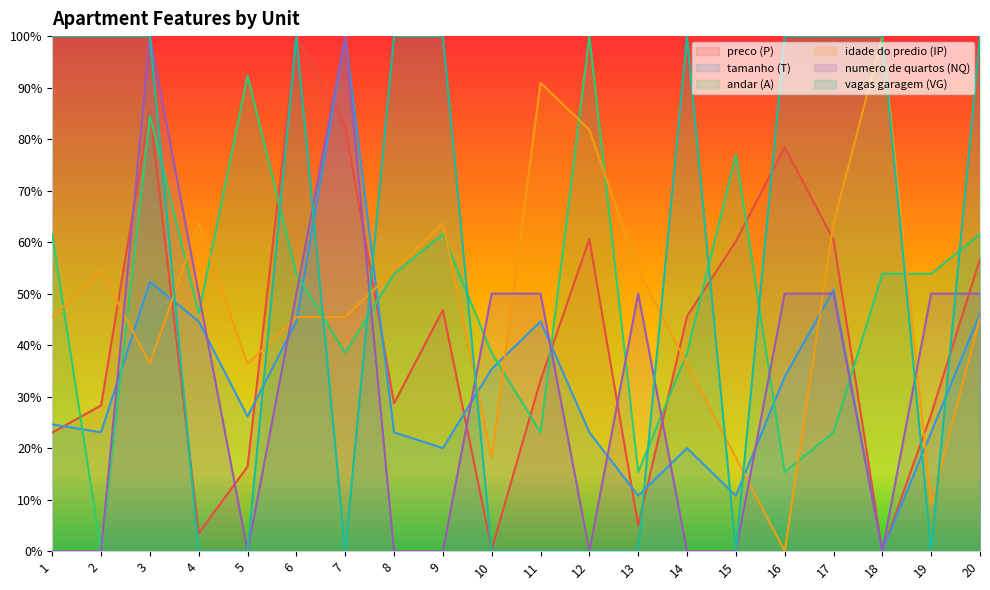

At which category is the sum across all series the highest?

3